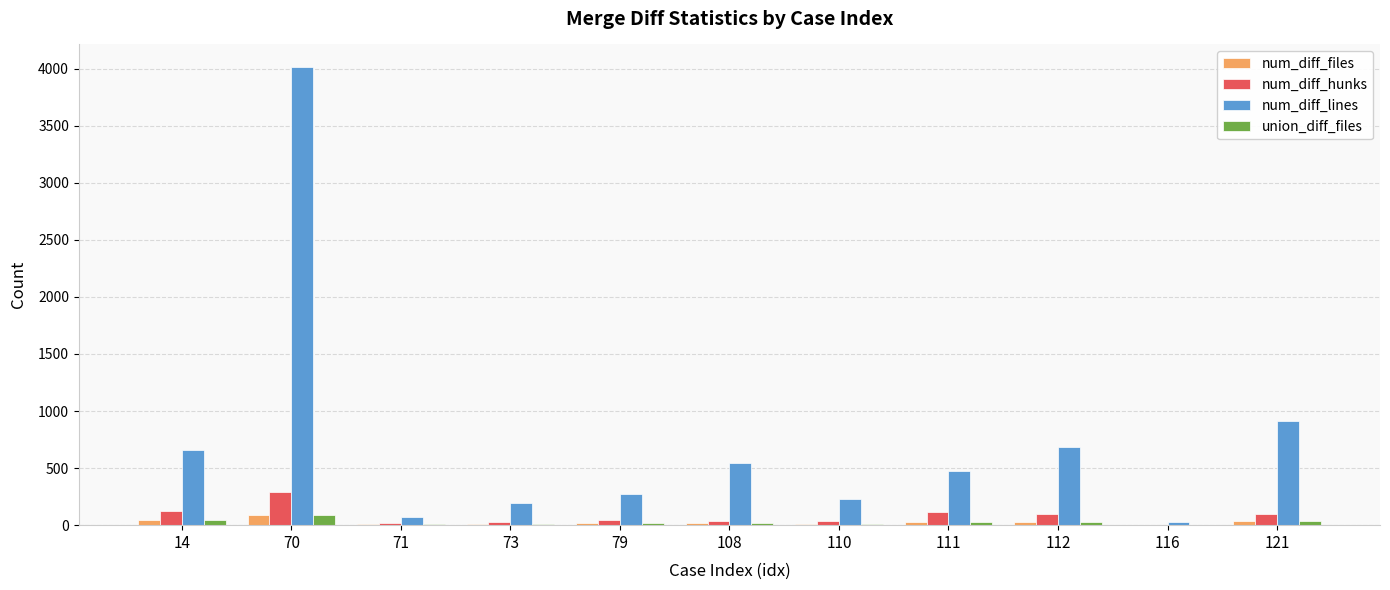

What is the spread (max minus min) of values at 121?

881